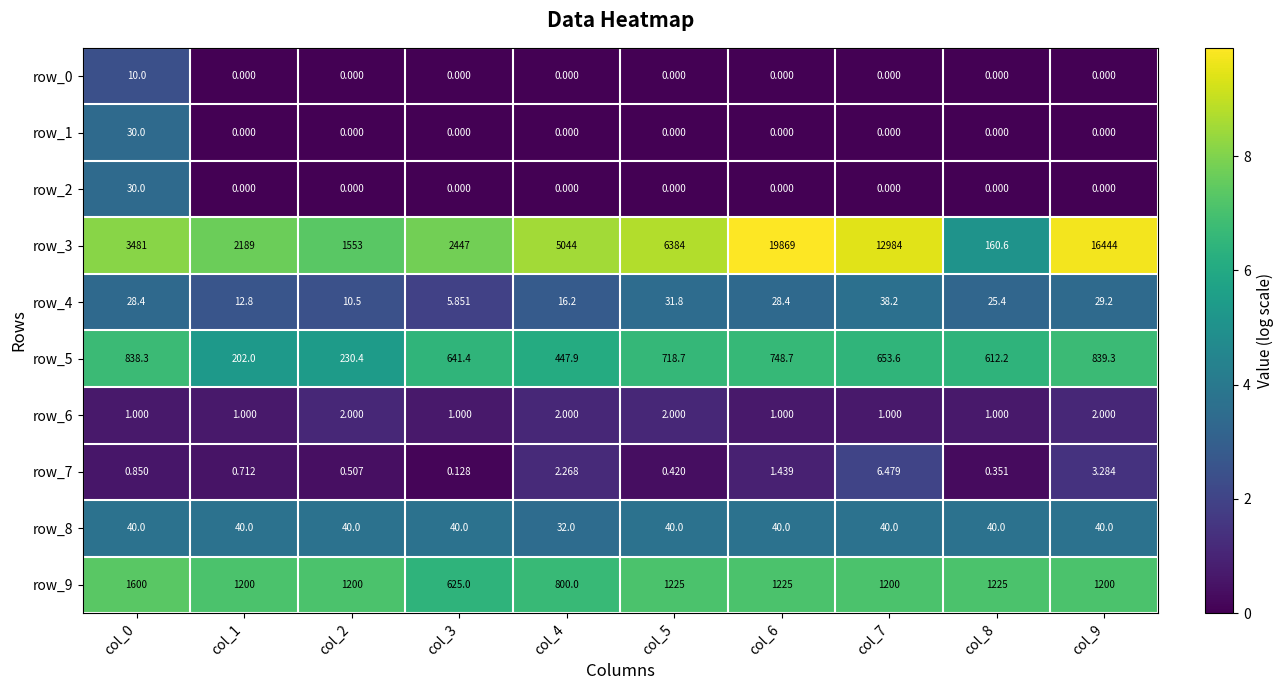

Is the value of row_5 at col_3 greater than the value of row_9 at col_7?

No